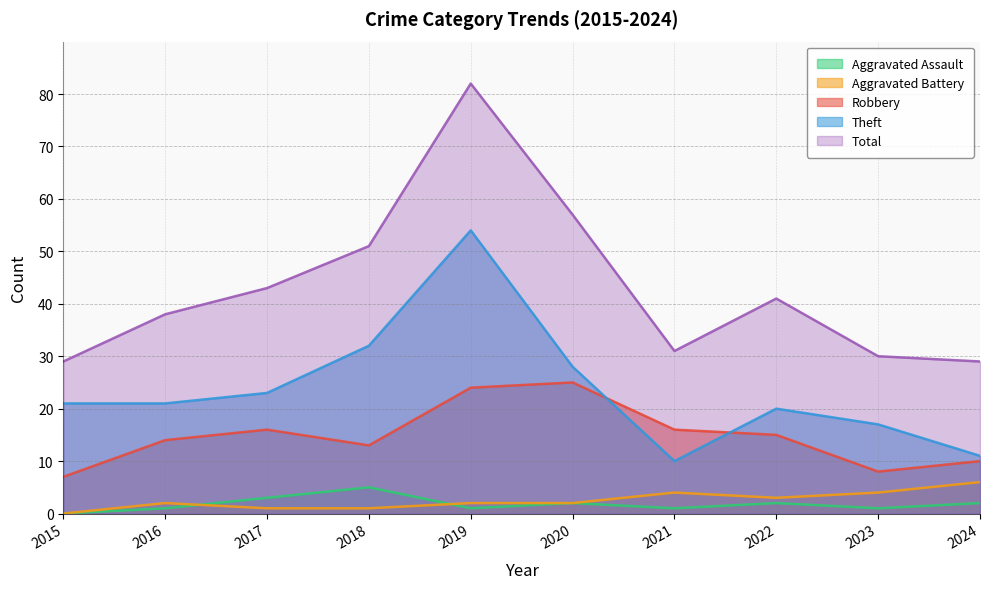

How many data points in Aggravated Battery are above 2?

4